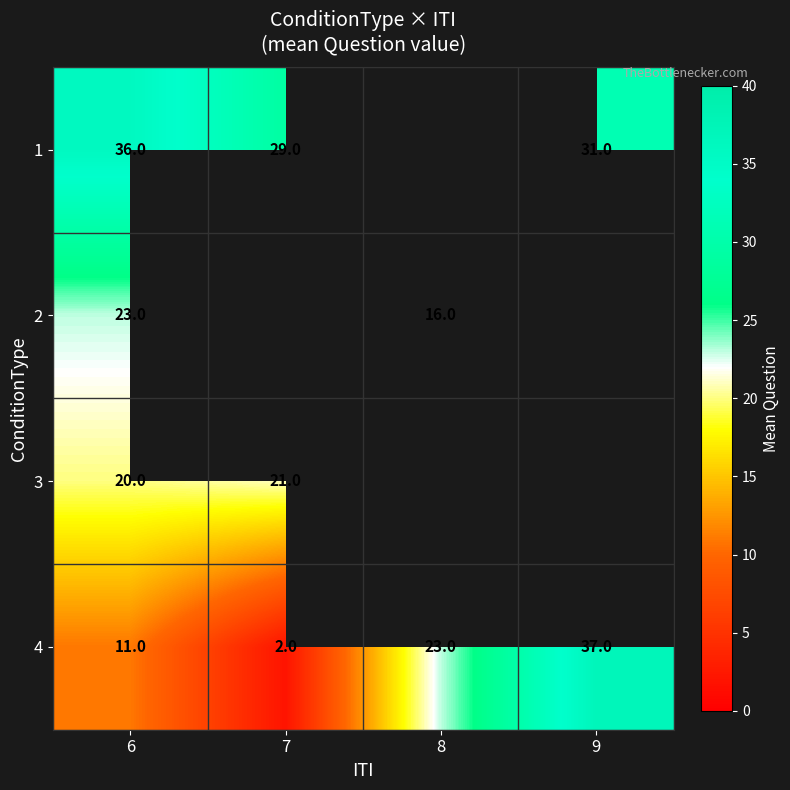

How many 4 values are between 11 and 37?

3